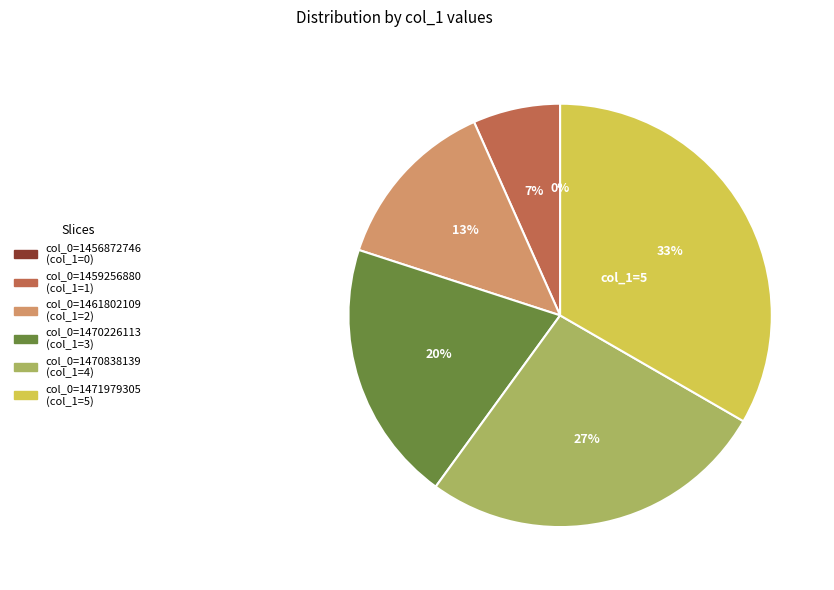

Rank the categories by value from lowest to highest.

col_0=1456872746, col_0=1459256880, col_0=1461802109, col_0=1470226113, col_0=1470838139, col_0=1471979305